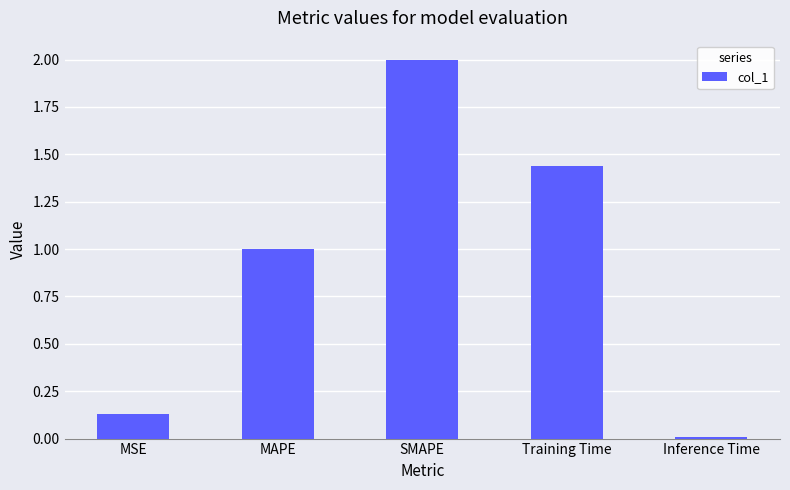

What is the value of the 2nd bar from the left?

1.0